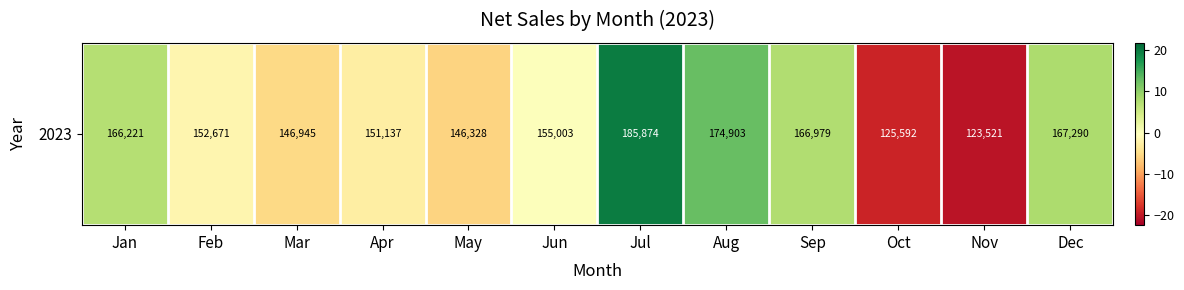

Reading left to right, what are all the values shown in this chart?

Jan=7.1	Feb=-1.6	Mar=-5.3	Apr=-2.6	May=-5.7	Jun=-0.1	Jul=19.8	Aug=12.7	Sep=7.6	Oct=-19.1	Nov=-20.4	Dec=7.8